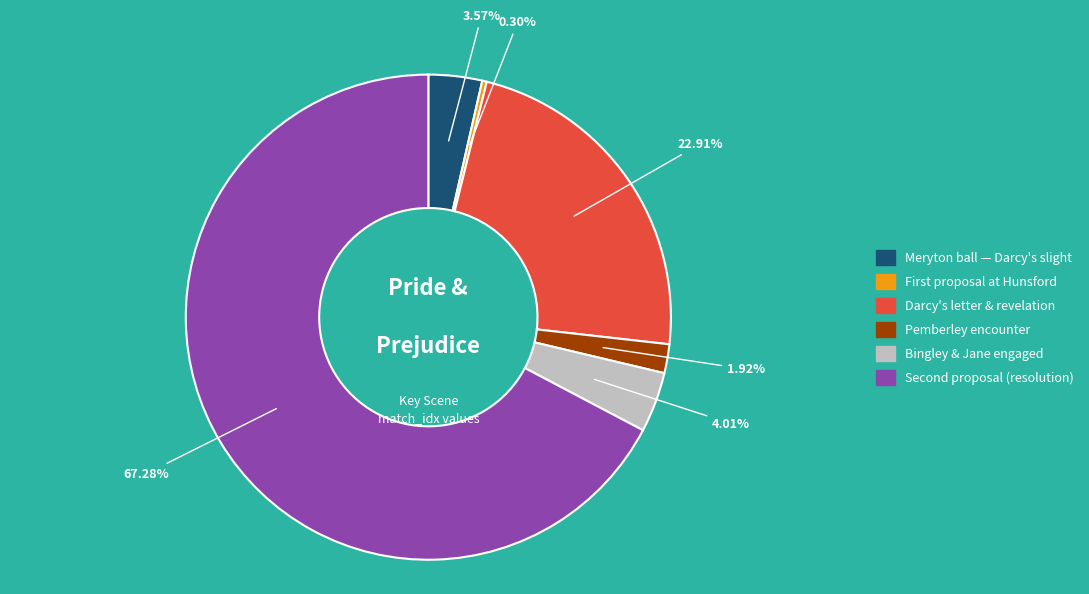

Combined, do Pemberley encounter and Bingley & Jane engaged account for over 50%?

No